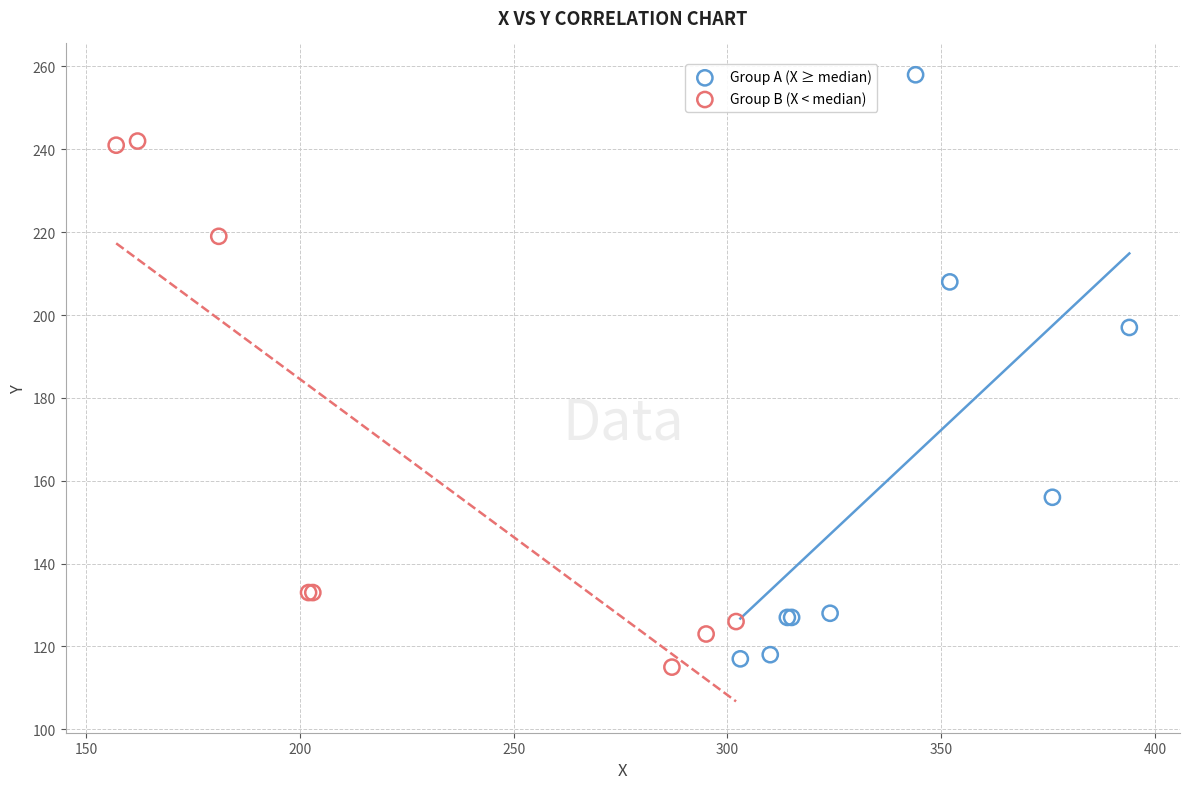

Which series reaches the maximum Y coordinate?

Group A (X ≥ median)